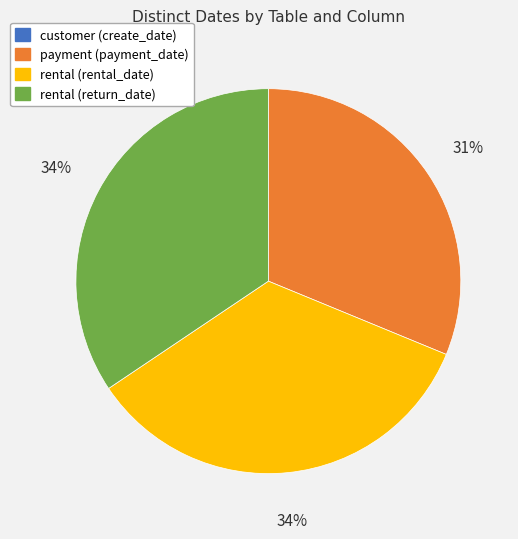

Is rental (return_date) the majority of the pie?

No